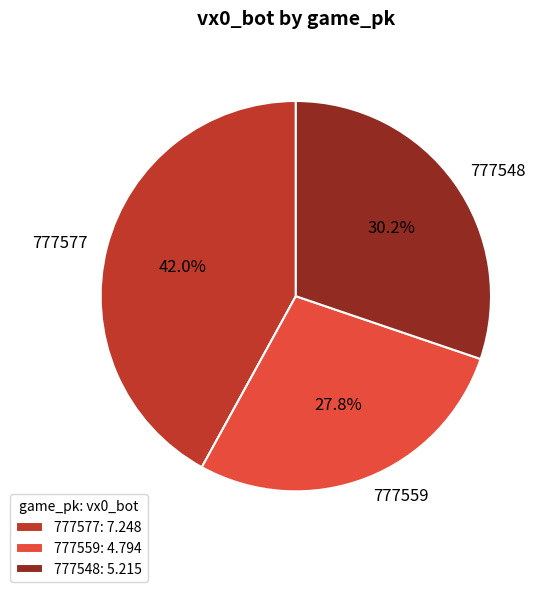

To the nearest percent, what percentage of the pie is 777577?

42%